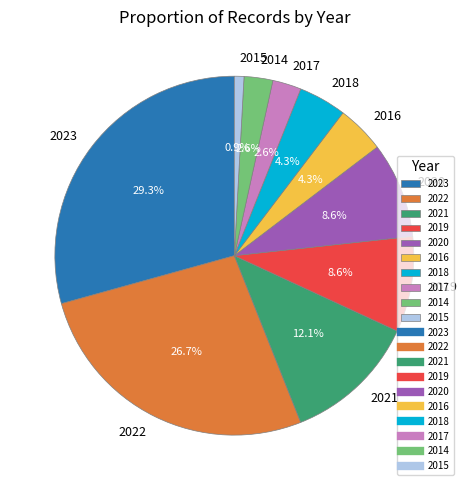

What is the ratio of the value at 2016 to the value at 2021?

0.4